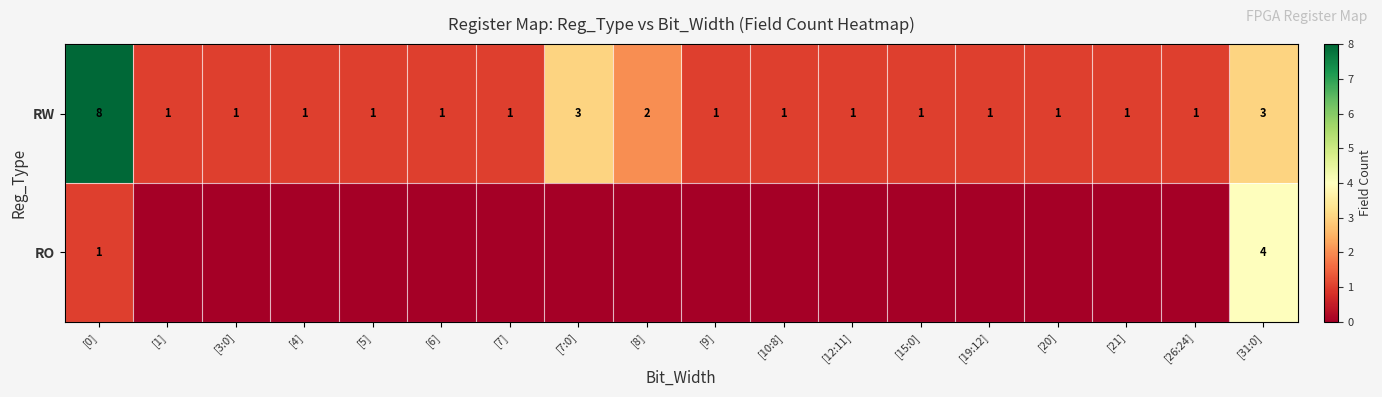

Is it true that RW equals 2 at [8]?

True